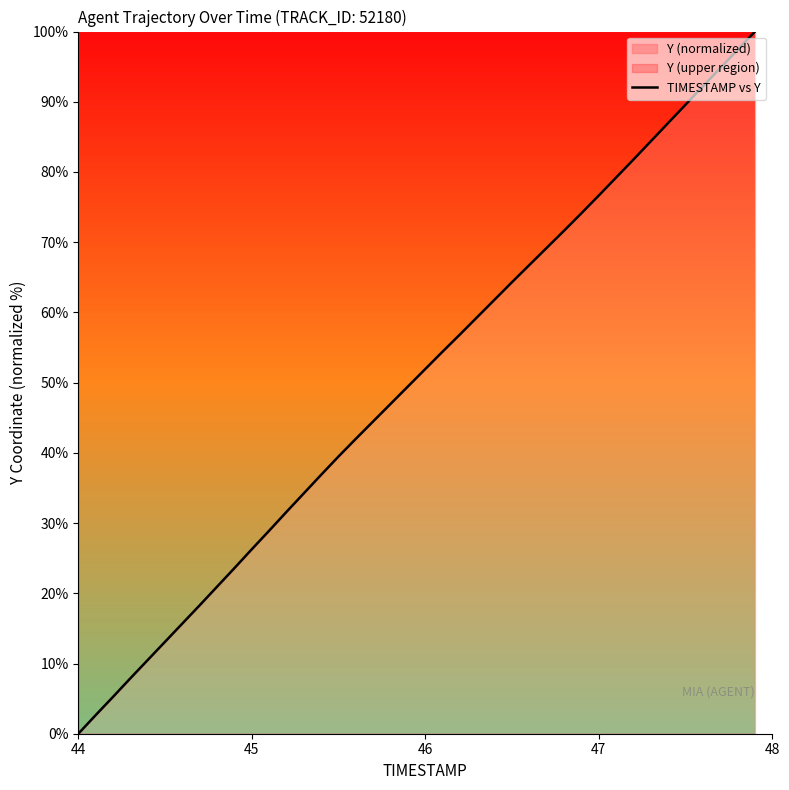

Count the number of categories in the chart.

40